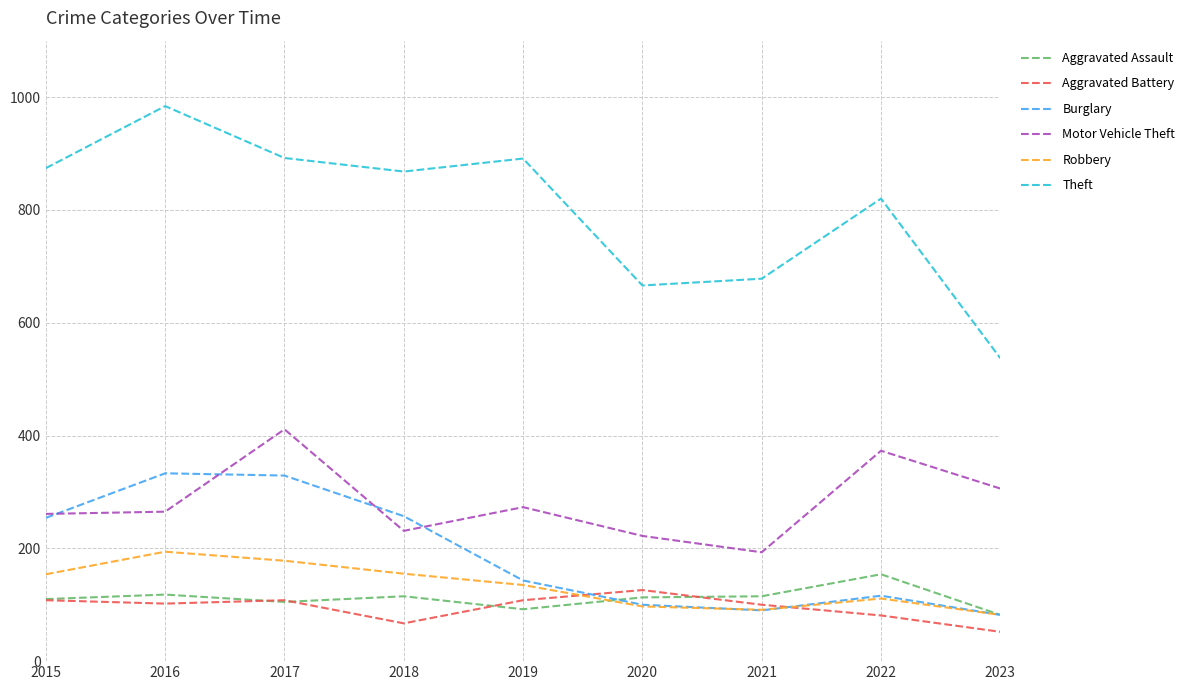

At how many categories does at least one series exceed 362?

9